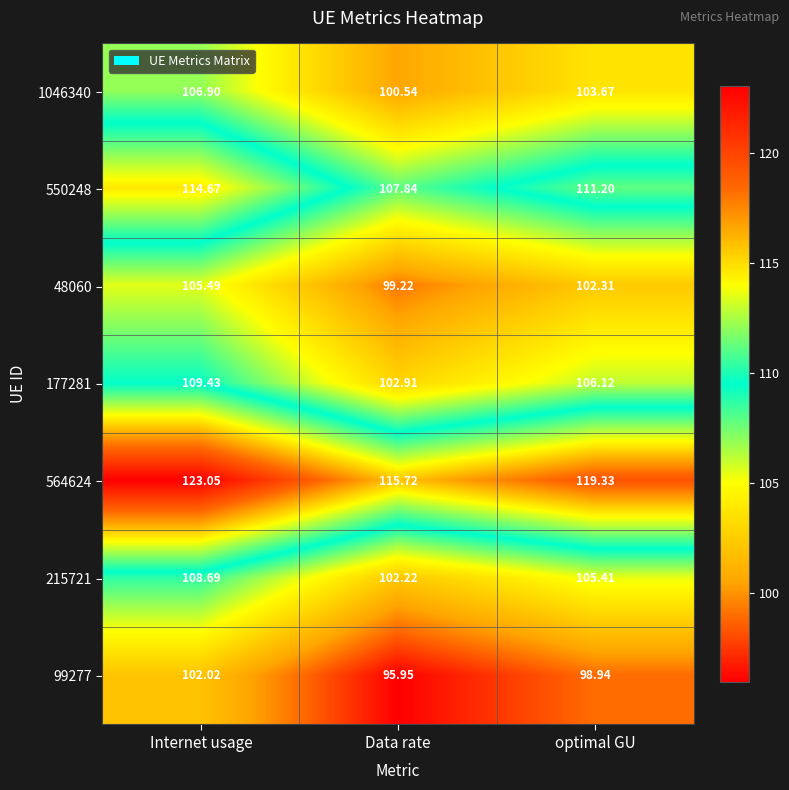

At which category is the sum across all series the highest?

Internet usage